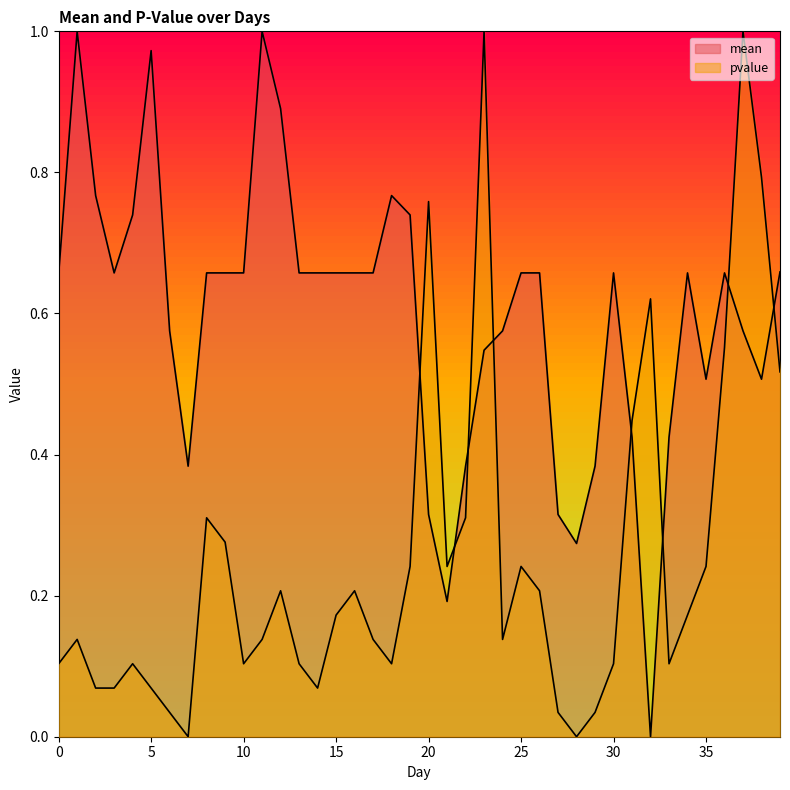

Reading left to right, what are all the values shown in this chart?

mean: 0=0.7	1=1.0	2=0.8	3=0.7	4=0.7	5=1.0	6=0.6	7=0.4	8=0.7	9=0.7	10=0.7	11=1.0	12=0.9	13=0.7	14=0.7	15=0.7	16=0.7	17=0.7	18=0.8	19=0.7	20=0.3	21=0.2	22=0.4	23=0.5	24=0.6	25=0.7	26=0.7	27=0.3	28=0.3	29=0.4	30=0.7	31=0.4	32=0.0	33=0.4	34=0.7	35=0.5	36=0.7	37=0.6	38=0.5	39=0.7
pvalue: 0=0.1	1=0.1	2=0.1	3=0.1	4=0.1	5=0.1	6=0.0	7=0.0	8=0.3	9=0.3	10=0.1	11=0.1	12=0.2	13=0.1	14=0.1	15=0.2	16=0.2	17=0.1	18=0.1	19=0.2	20=0.8	21=0.2	22=0.3	23=1.0	24=0.1	25=0.2	26=0.2	27=0.0	28=0.0	29=0.0	30=0.1	31=0.4	32=0.6	33=0.1	34=0.2	35=0.2	36=0.6	37=1.0	38=0.8	39=0.5